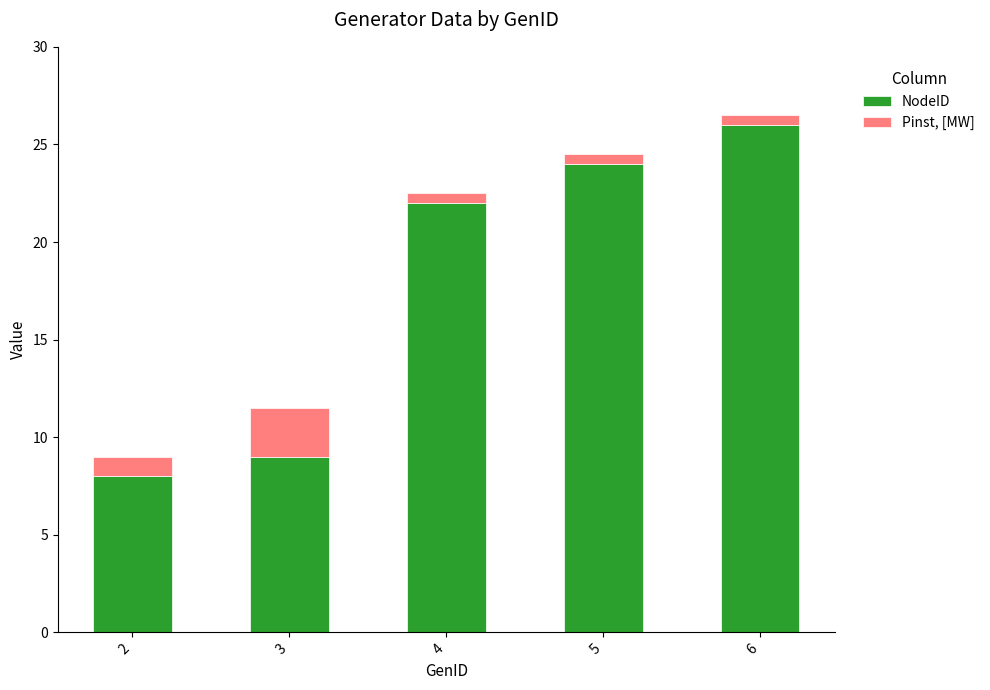

What is the maximum value for NodeID?

26.0